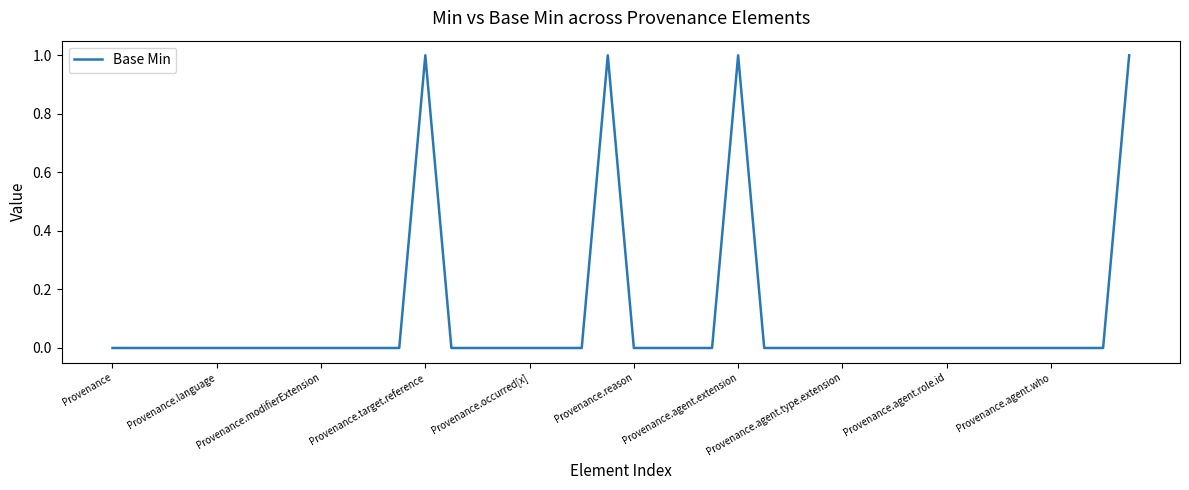

True or false: the data shows 0 at Provenance.agent.role.id.

True